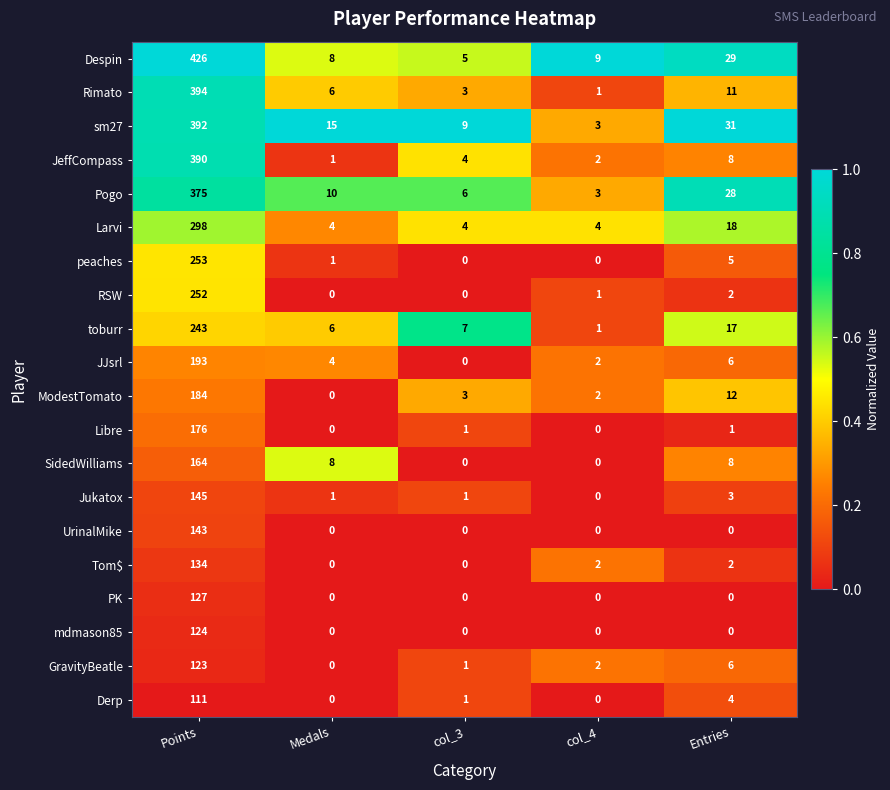

Which label corresponds to the largest value in the chart?

Points